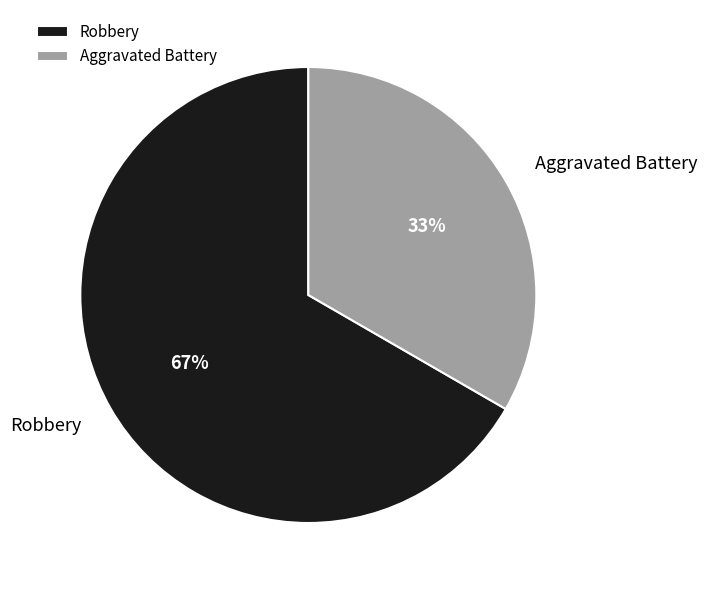

Which slice represents more than half of the pie?

Robbery